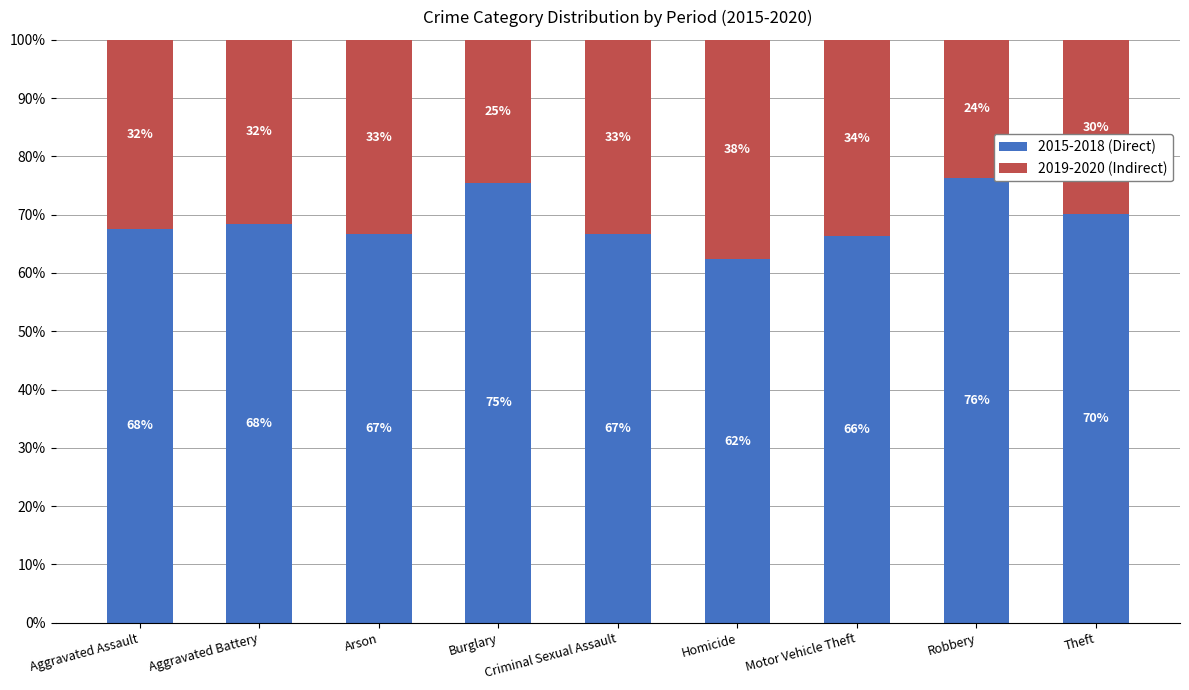

Which series has the largest total across all categories?

2015-2018 (Direct)